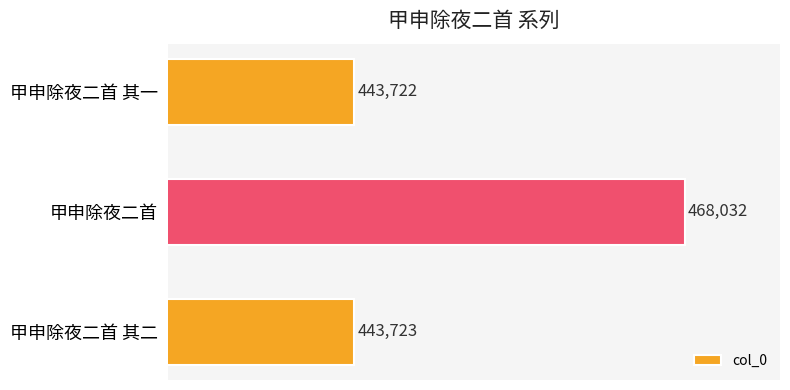

Are the bars grouped side by side (vs. stacked)?

No